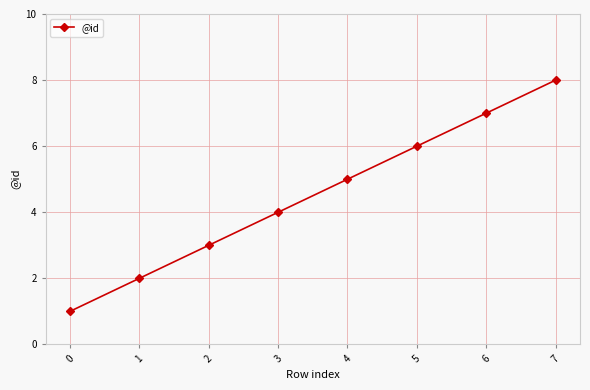

Where is the data nearest to the value 4?

3